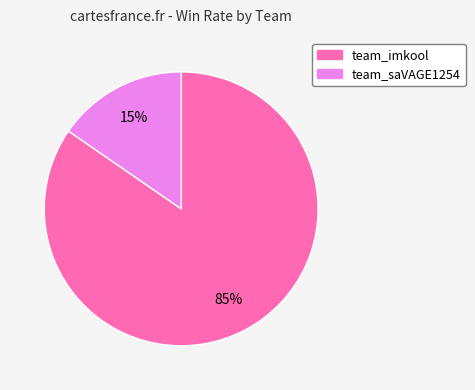

To the nearest percent, what is the average slice percentage?

50%